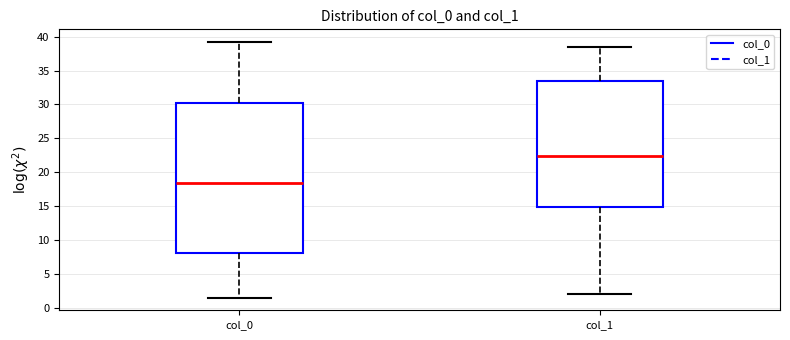

Where does the upper whisker of the box for col_1 end on the y-axis? The values are not printed on the chart, so give them approximately, as read against the axis.

38.5